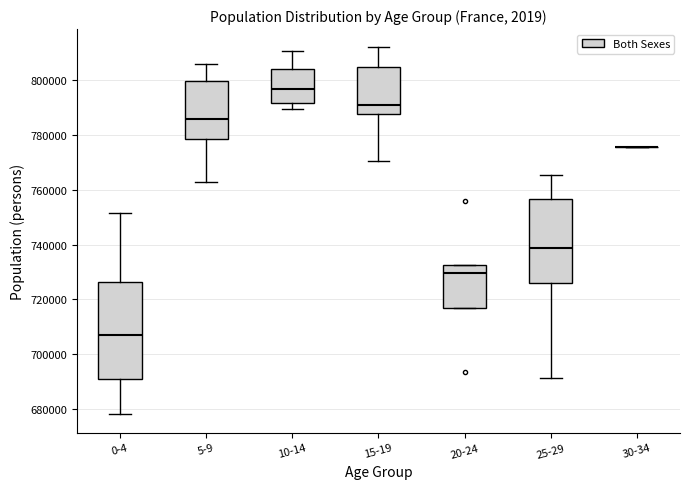

Reading left to right, read every box against the y-axis: the position of its median line, the range the box covers, and the ends of its whiskers. The values are not printed on the chart, so give them approximately, as read against the axis.

0-4: median 708000, box 690000 to 726000, whiskers 678000 to 752000
5-9: median 786000, box 778000 to 800000, whiskers 762000 to 806000
10-14: median 796000, box 792000 to 804000, whiskers 790000 to 810000
15-19: median 790000, box 788000 to 804000, whiskers 770000 to 812000
20-24: median 730000, box 716000 to 732000, whiskers 716000 to 732000
25-29: median 738000, box 726000 to 756000, whiskers 692000 to 766000
30-34: box collapsed to a line at 776000, whiskers 776000 to 776000